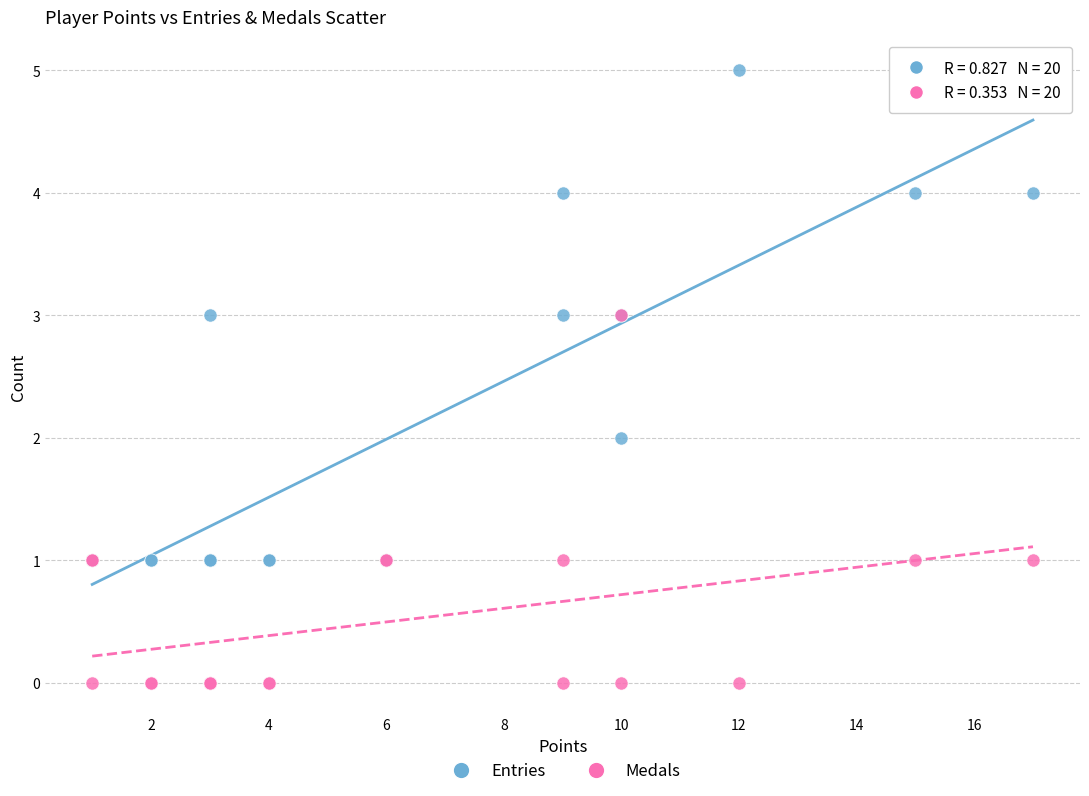

What are all the series names shown in the legend?

Entries, Medals